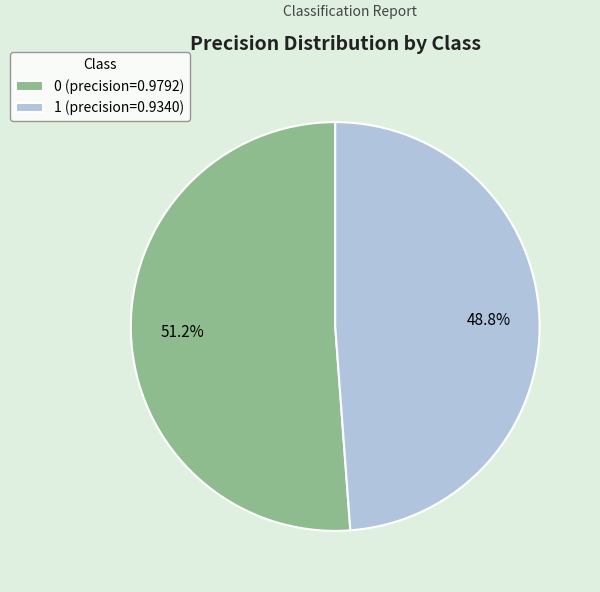

To the nearest percent, what is the difference between the 0 and 1 slice percentages?

2%